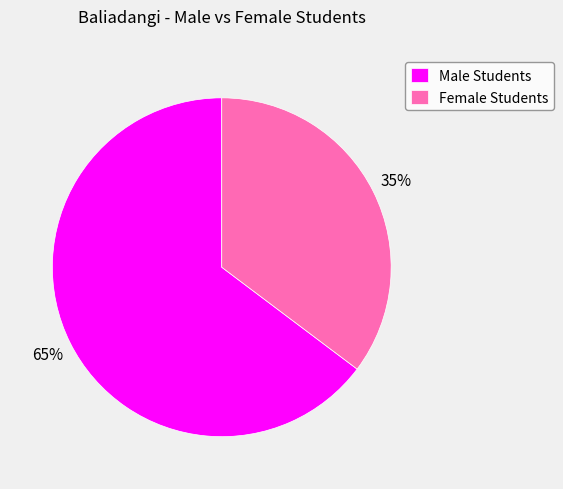

What is the largest slice in the pie chart?

Male Students